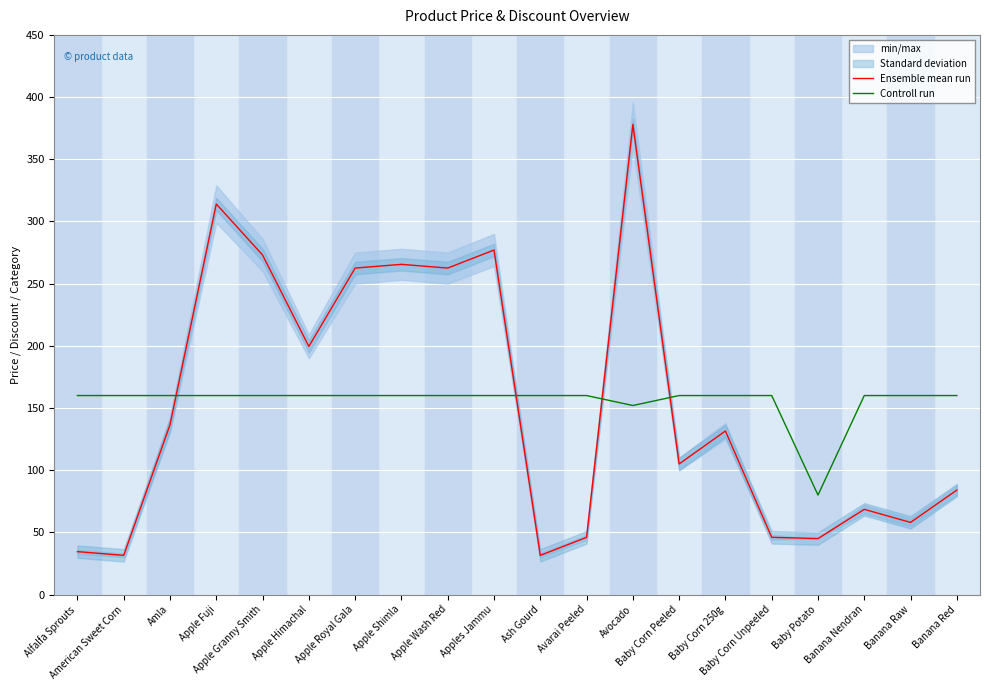

Reading left to right, list all the values displayed in this chart.

Ensemble mean run: Alfalfa Sprouts=34.5	American Sweet Corn=31.5	Amla=136.5	Apple Fuji=314.0	Apple Granny Smith=273.0	Apple Himachal=199.5	Apple Royal Gala=262.5	Apple Shimla=265.5	Apple Wash Red=262.5	Apples Jammu=277.0	Ash Gourd=31.5	Avarai Peeled=46.0	Avocado=378.0	Baby Corn Peeled=105.0	Baby Corn 250g=131.5	Baby Corn Unpeeled=46.0	Baby Potato=45.0	Banana Nendran=68.5	Banana Raw=58.0	Banana Red=84.0
Controll run: Alfalfa Sprouts=160.0	American Sweet Corn=160.0	Amla=160.0	Apple Fuji=160.0	Apple Granny Smith=160.0	Apple Himachal=160.0	Apple Royal Gala=160.0	Apple Shimla=160.0	Apple Wash Red=160.0	Apples Jammu=160.0	Ash Gourd=160.0	Avarai Peeled=160.0	Avocado=152.0	Baby Corn Peeled=160.0	Baby Corn 250g=160.0	Baby Corn Unpeeled=160.0	Baby Potato=80.0	Banana Nendran=160.0	Banana Raw=160.0	Banana Red=160.0